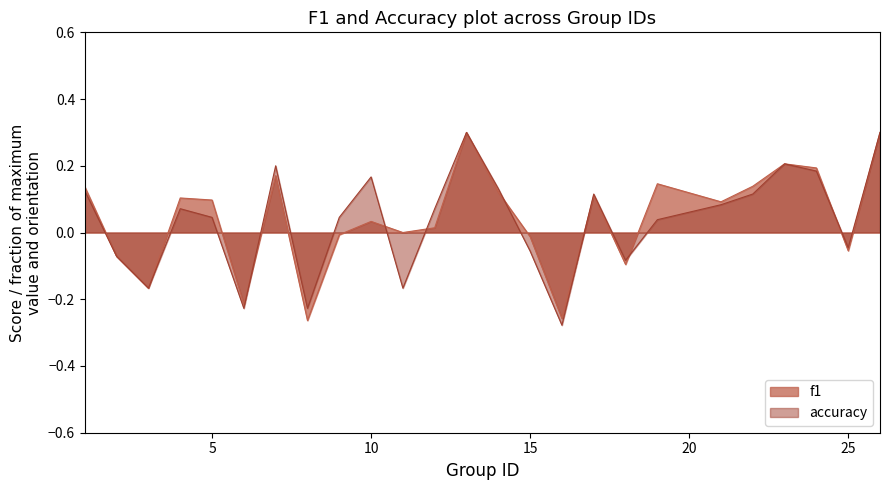

Is it true that f1 equals -0.0 at 2?

False